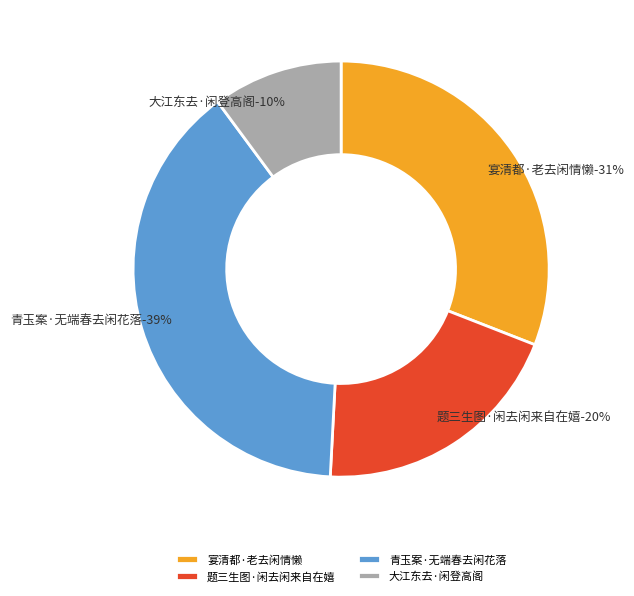

What is the smallest slice in the pie chart?

大江东去·闲登高阁